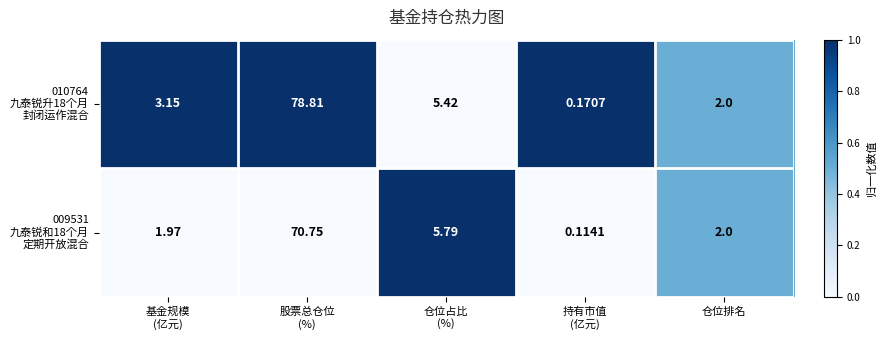

How many data points does each series have?

5